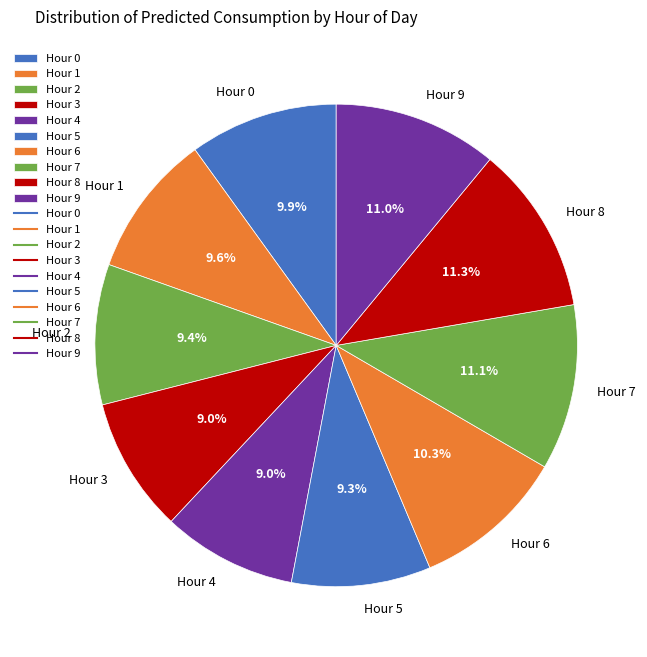

Does any single category account for the majority?

No